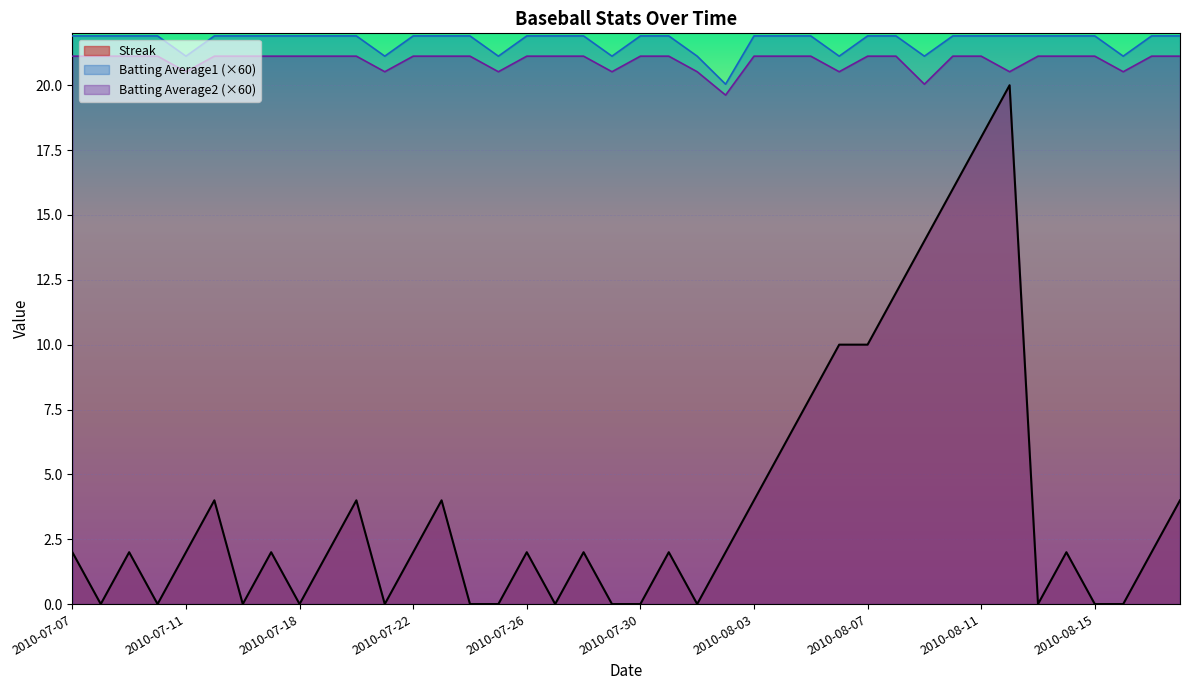

Rank the series by their maximum value, from lowest to highest.

Streak, Batting Average2 (×60), Batting Average1 (×60)